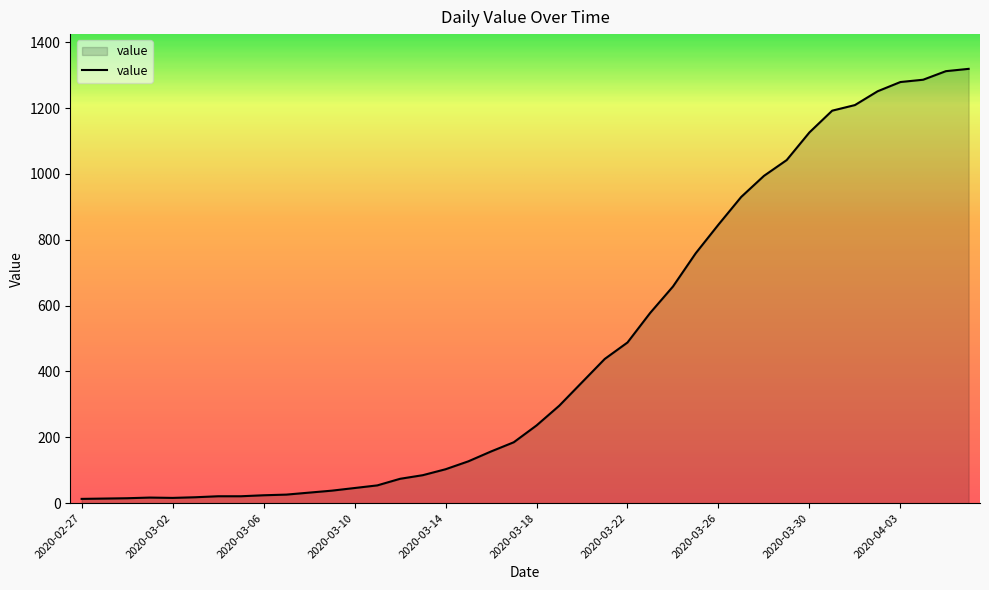

What is the value of the 27th point from the left?

658